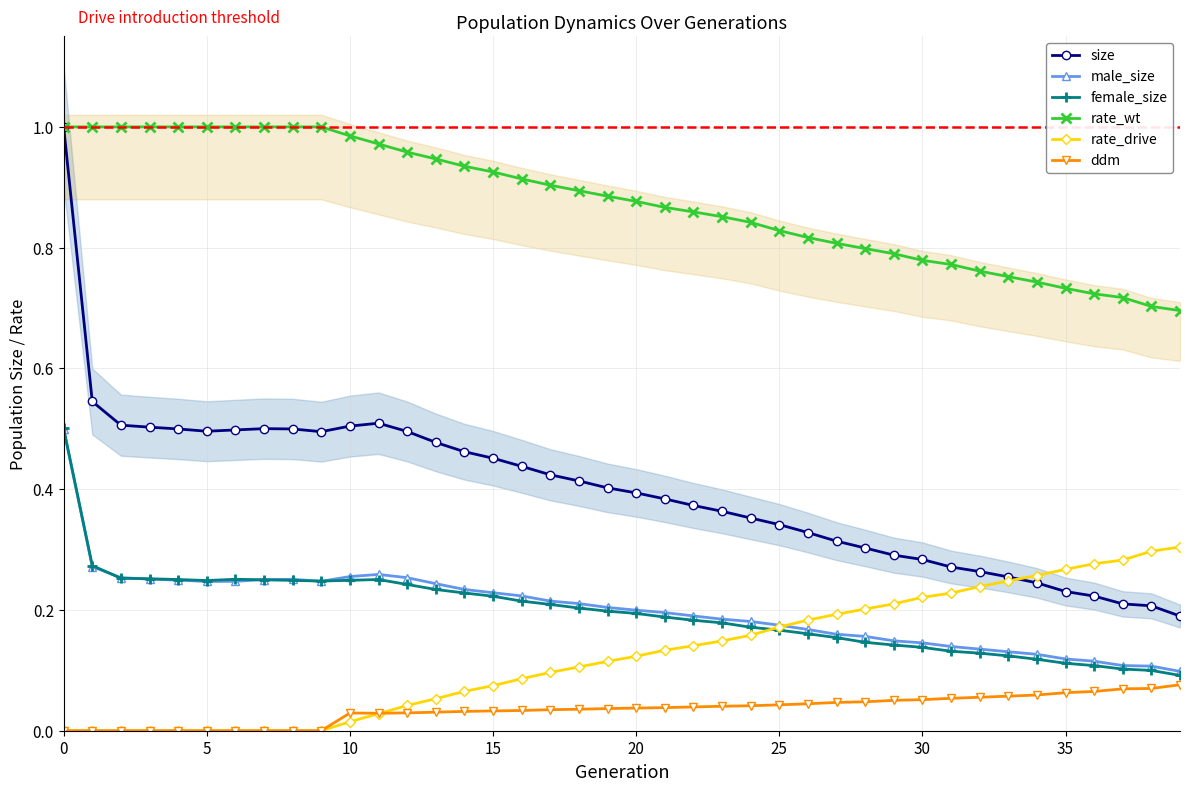

Which series has the largest total across all categories?

rate_wt